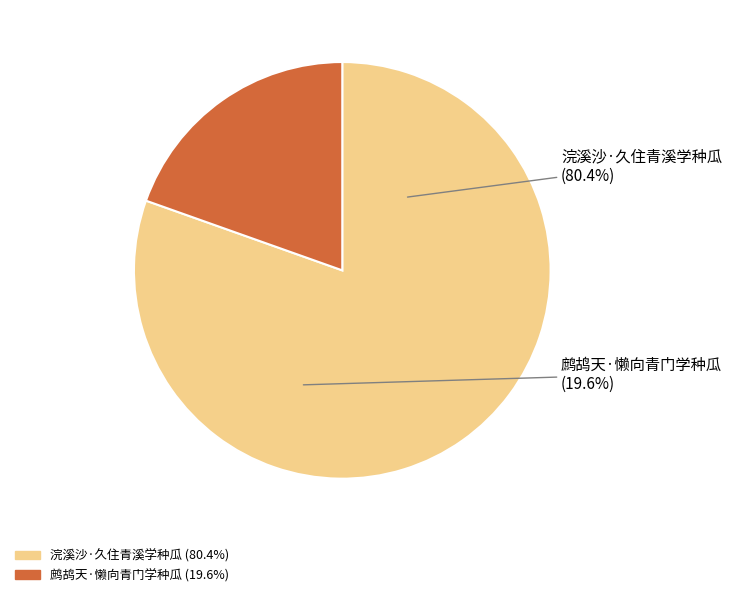

Count the number of slices in the pie.

2